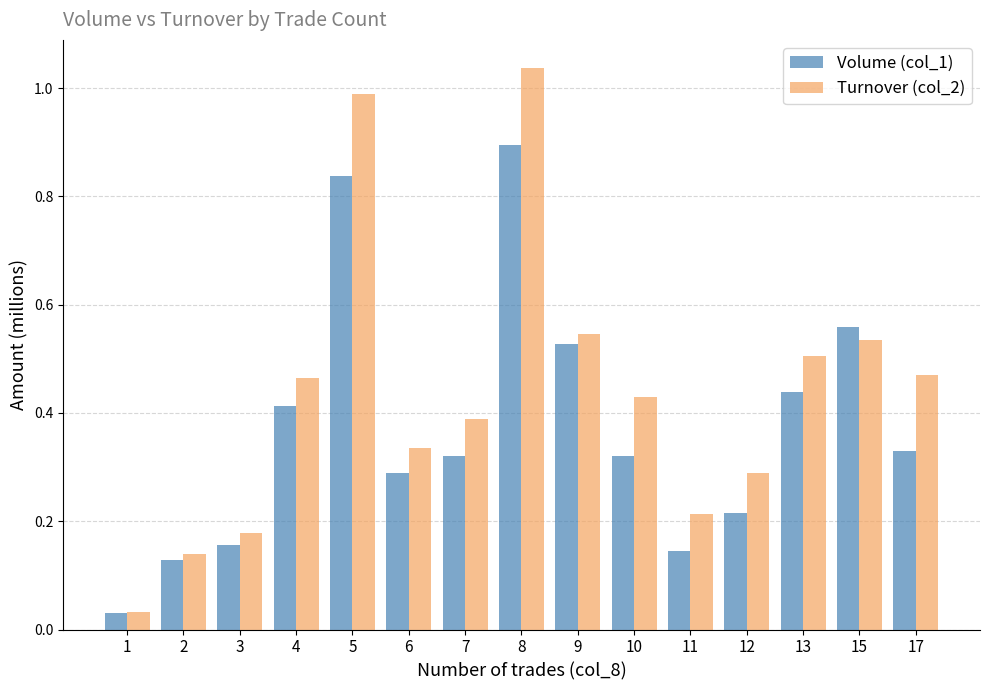

The Turnover (col_2) series shows 0.3 at 3. True or false?

False